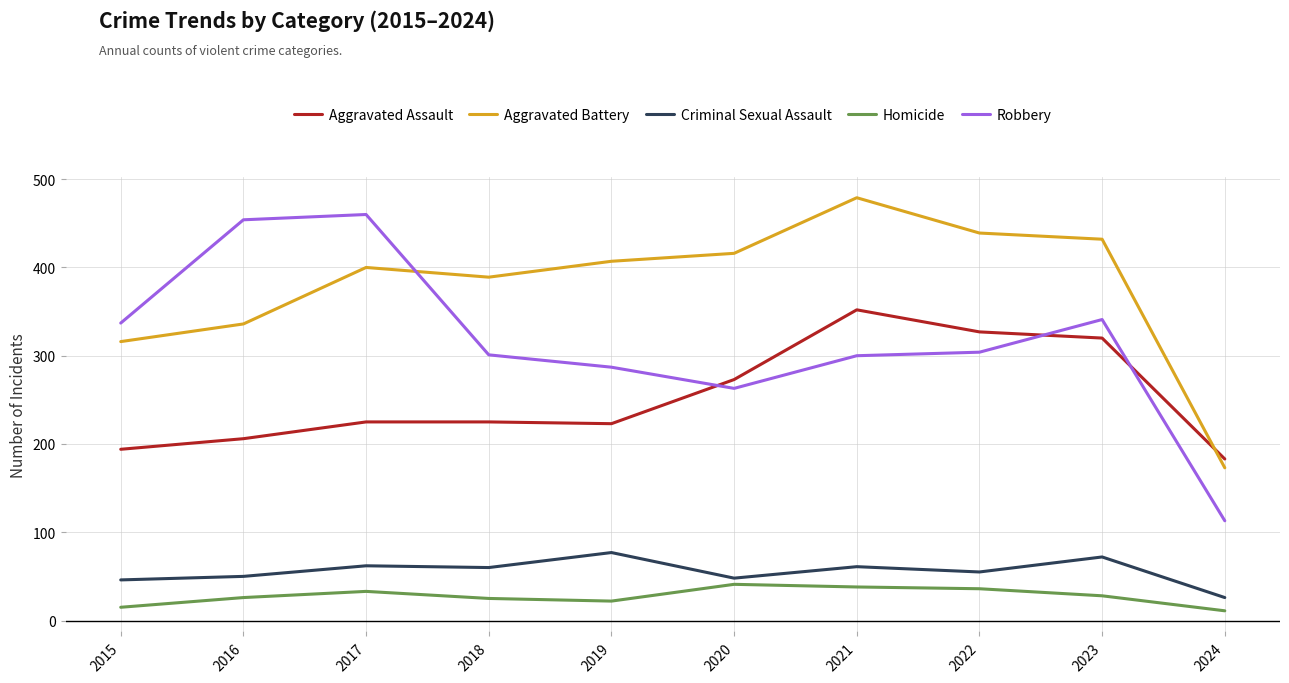

What is the difference between the maximum and minimum values in the Aggravated Assault series?

169